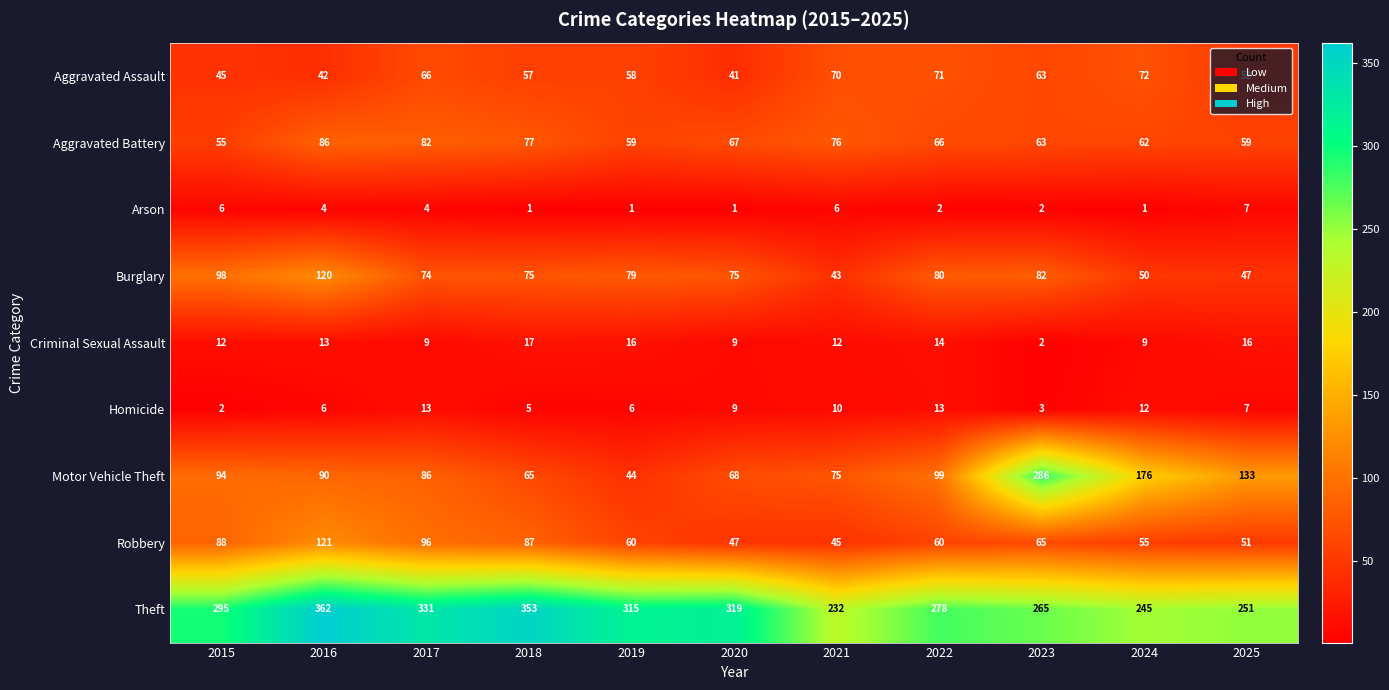

What is the difference between the highest and lowest values at 2025?

244